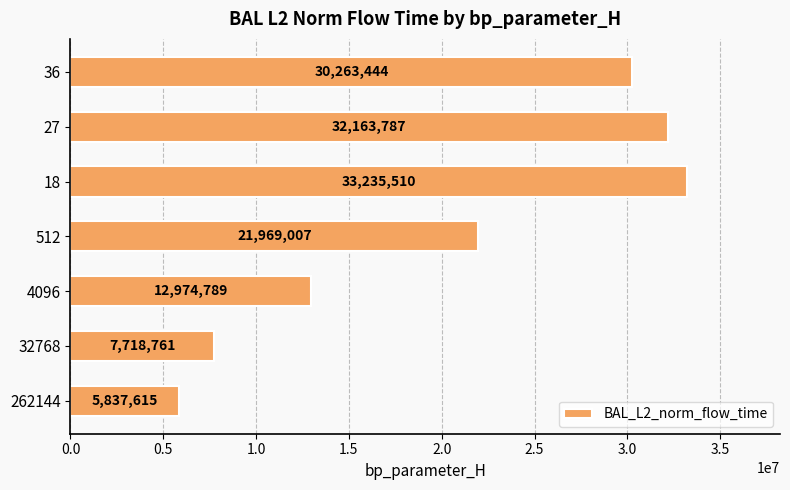

What is the difference between the maximum and minimum values?

27397894.5